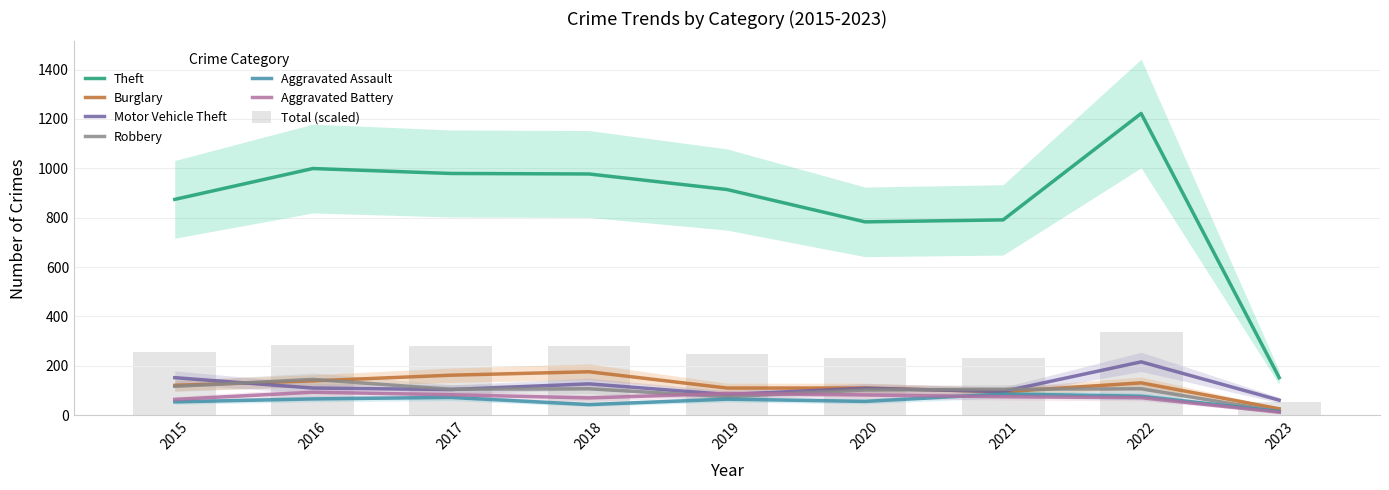

List the series in order of their peak value, highest first.

Theft, Motor Vehicle Theft, Burglary, Robbery, Aggravated Battery, Aggravated Assault